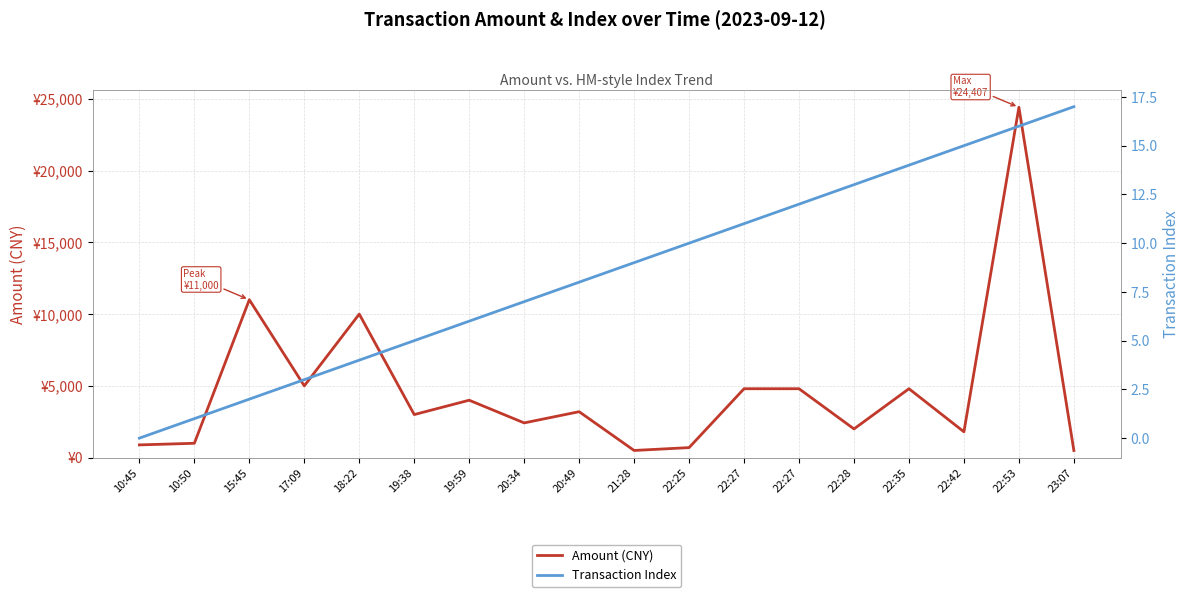

Rank the series by their average value, from highest to lowest.

Amount (CNY), Transaction Index